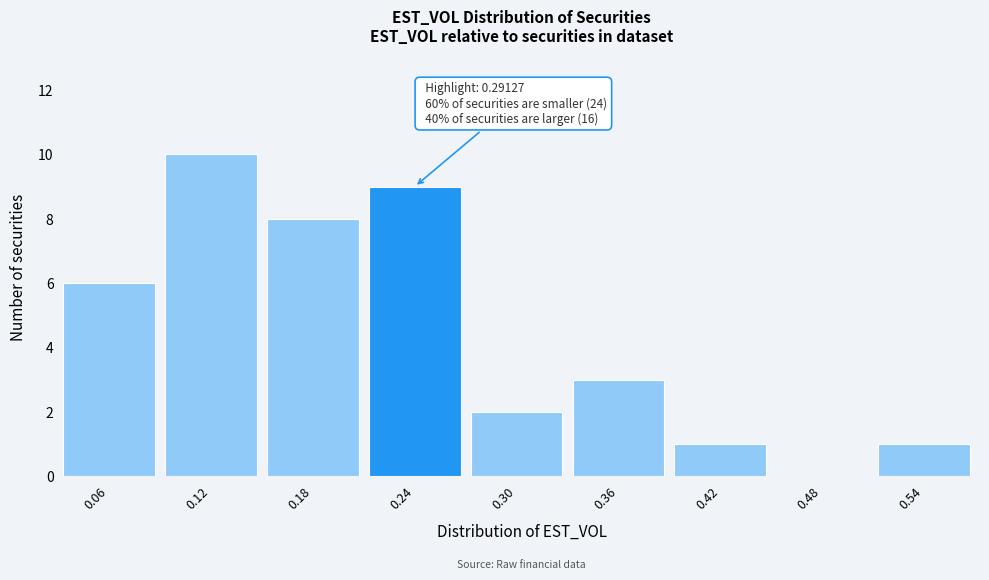

Reading right to left, what are all the values shown in this chart?

0.54=1	0.48=0	0.42=1	0.36=3	0.30=2	0.24=9	0.18=8	0.12=10	0.06=6